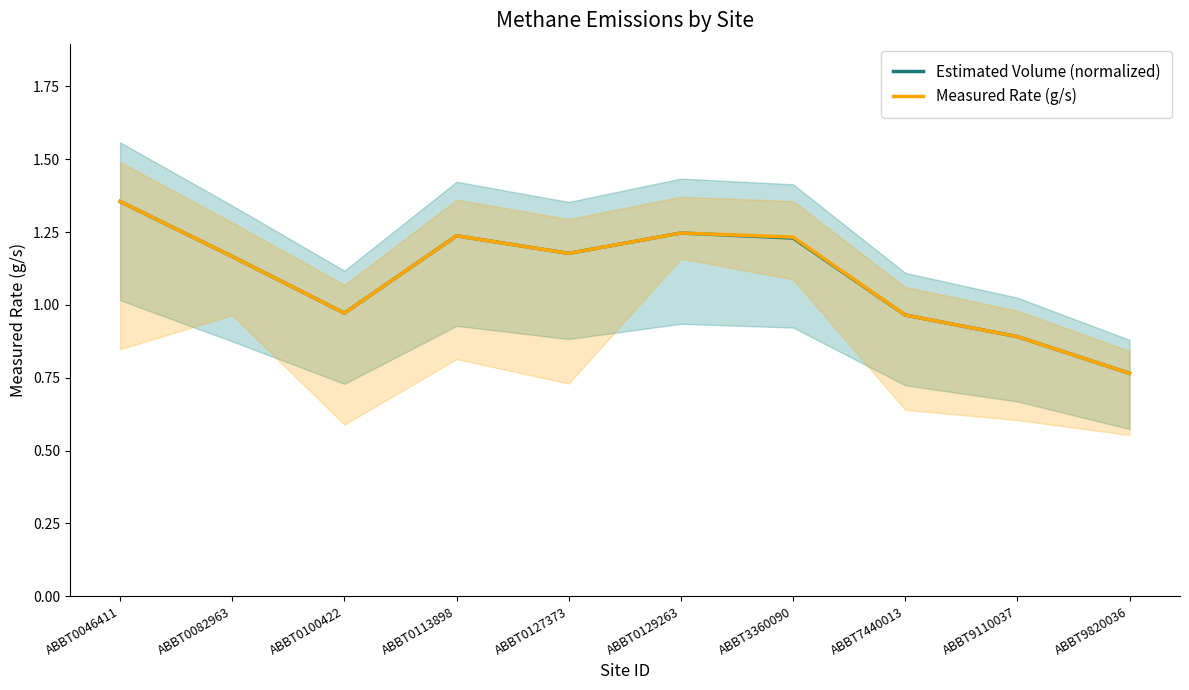

What is the difference between the second highest and minimum values in the Measured Rate (g/s) series?

0.5